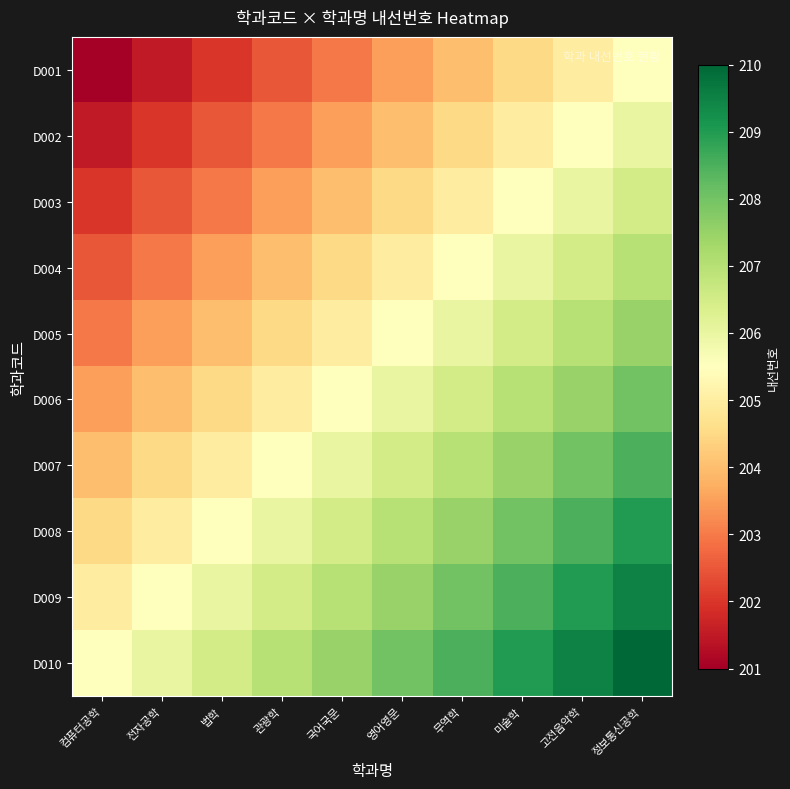

What is the spread (max minus min) of values at 법학?

4.5